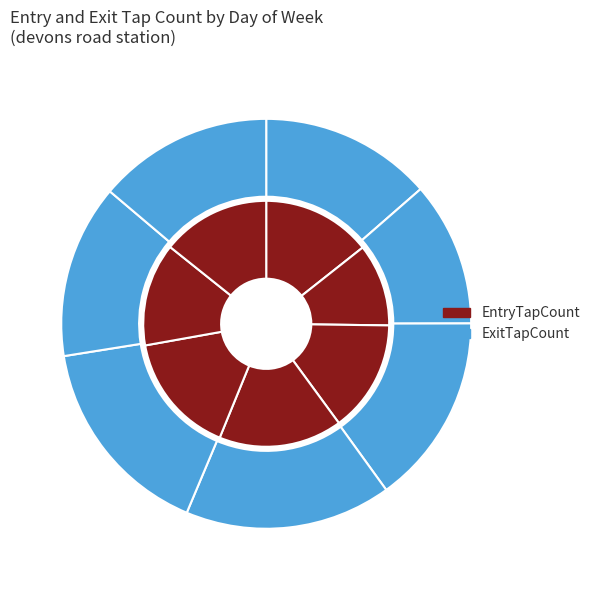

Is 28 the majority of the pie?

No